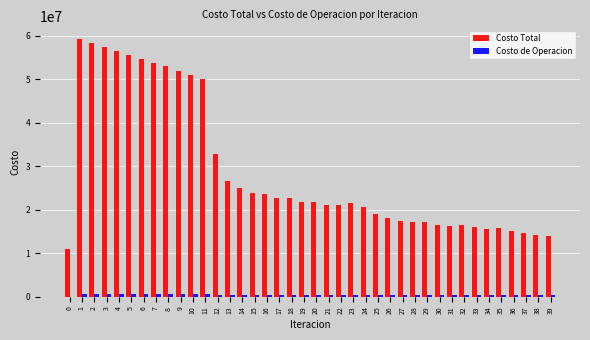

The value of Costo Total at 15 is 23775113.1. True or false?

True